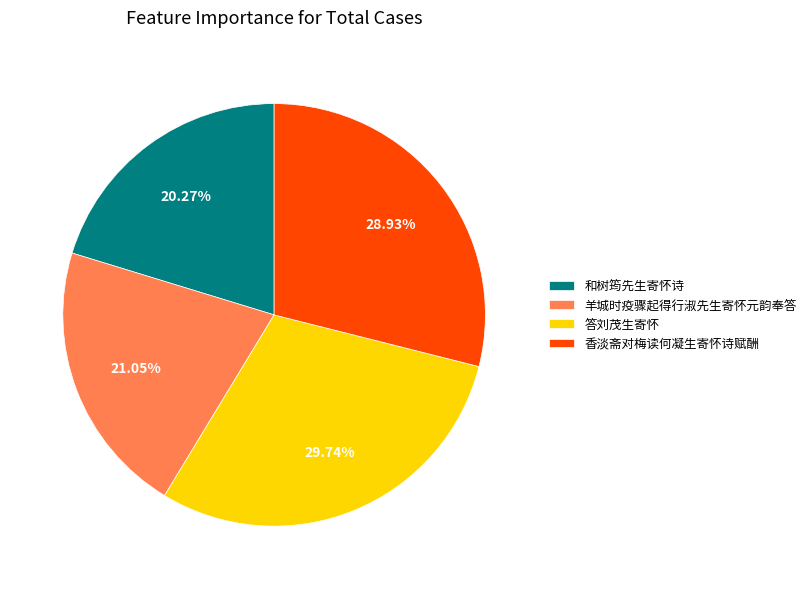

To the nearest percent, what is the difference between the largest and smallest slice percentages?

9%